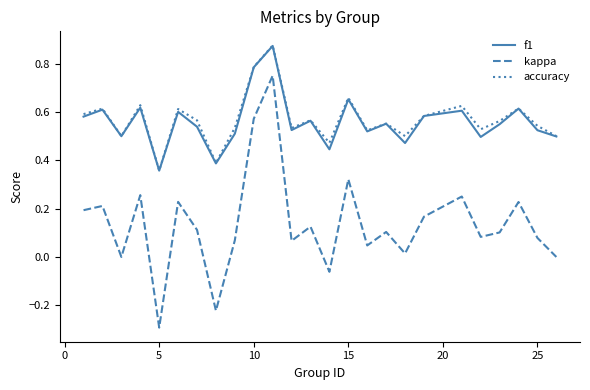

Which series has the widest spread of values?

kappa